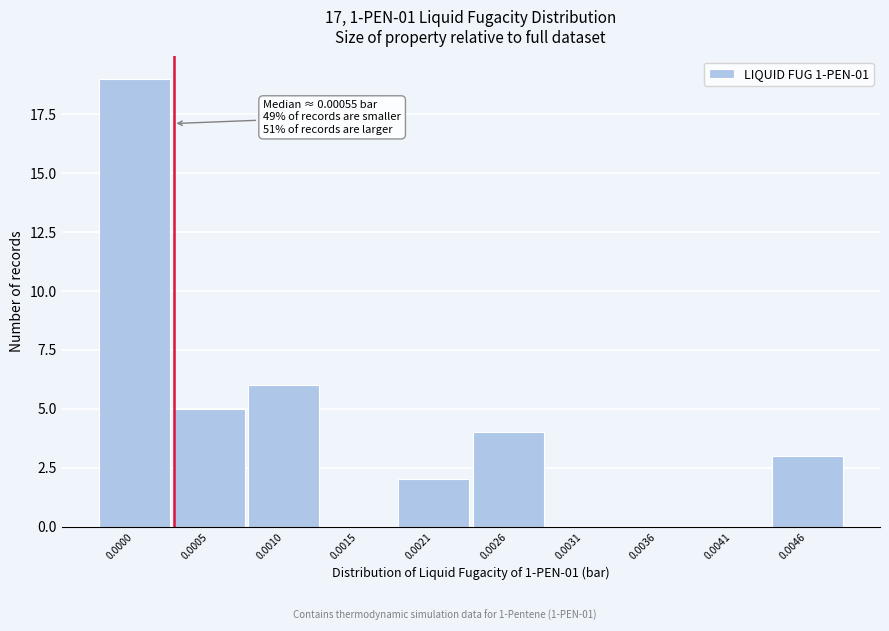

Reading left to right, extract all data points from this chart.

0.0000=19	0.0005=5	0.0010=6	0.0015=0	0.0021=2	0.0026=4	0.0031=0	0.0036=0	0.0041=0	0.0046=3